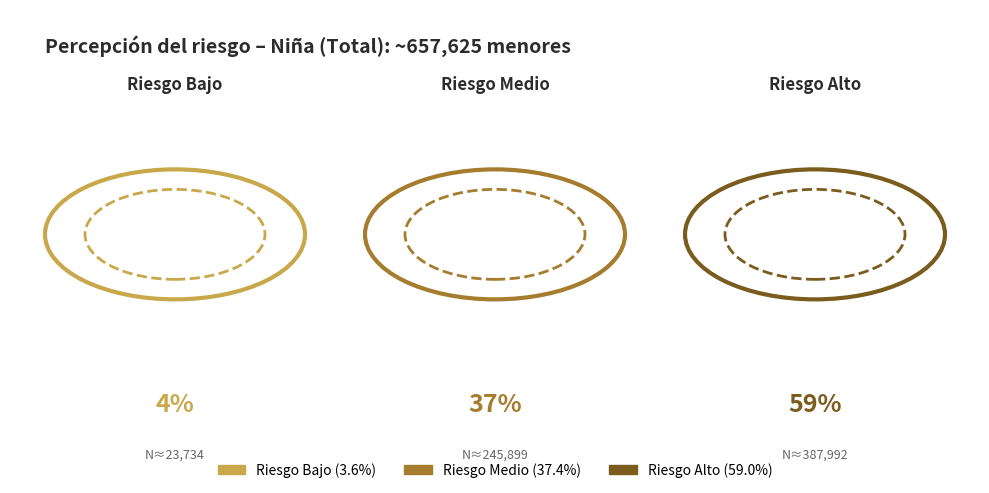

What percentage is NOT represented by Riesgo Medio?

62.6%